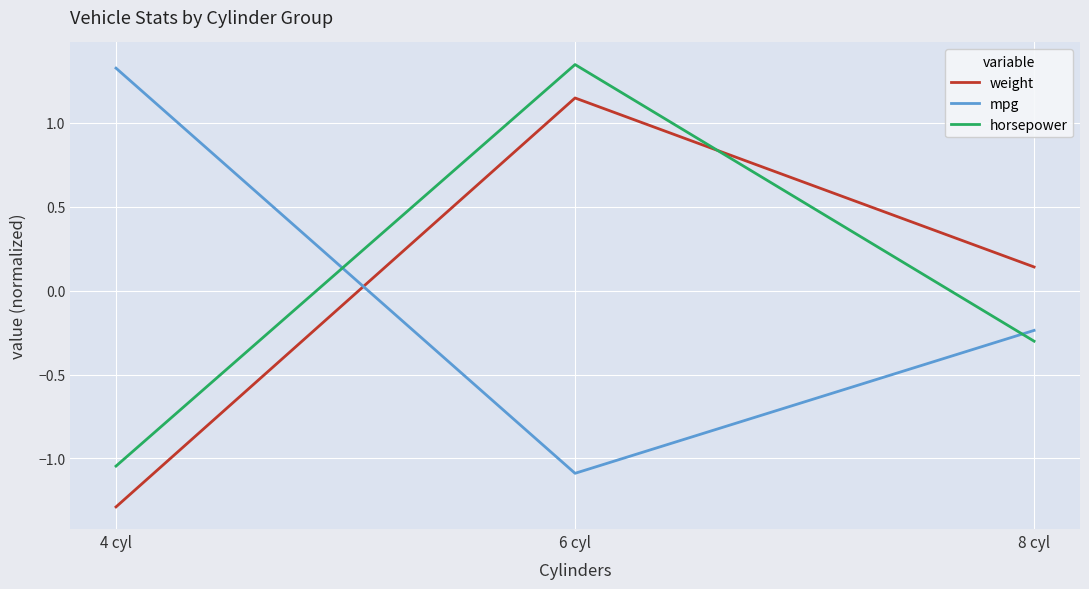

Which category has the lowest value across all series?

4 cyl